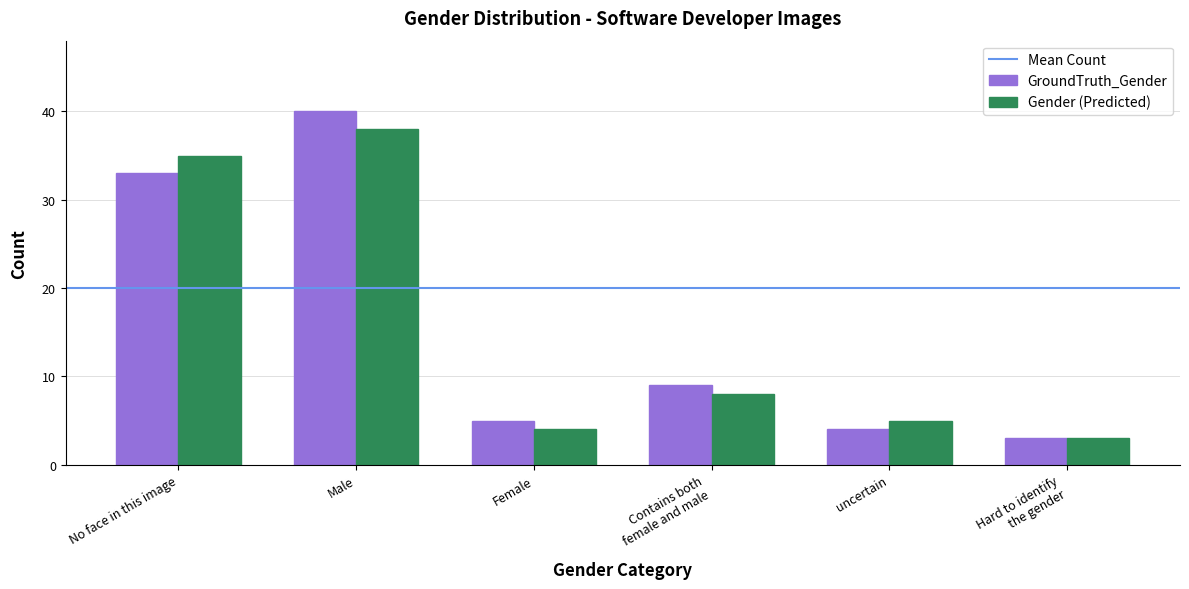

Is the value of Gender (Predicted) at uncertain greater than the value of GroundTruth_Gender at uncertain?

Yes